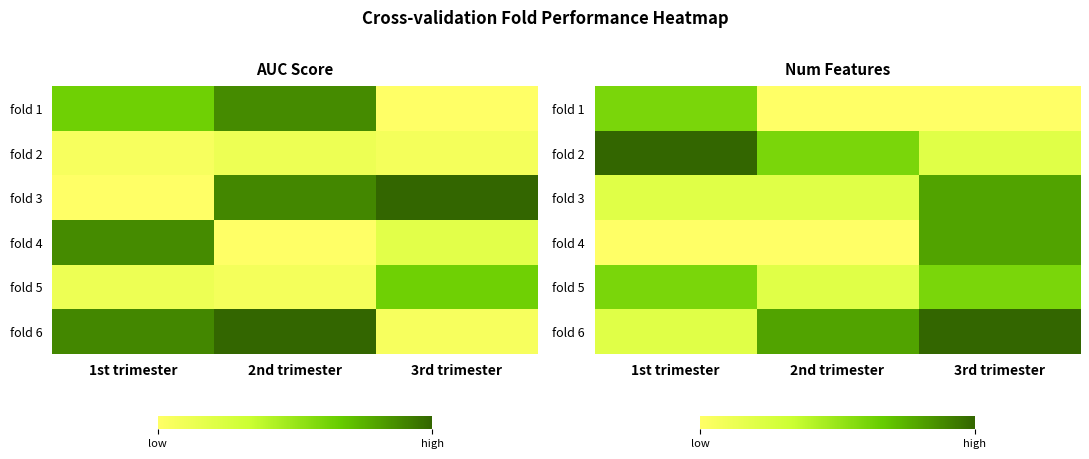

The fold 6 series shows 33 at 2nd trimester. True or false?

False